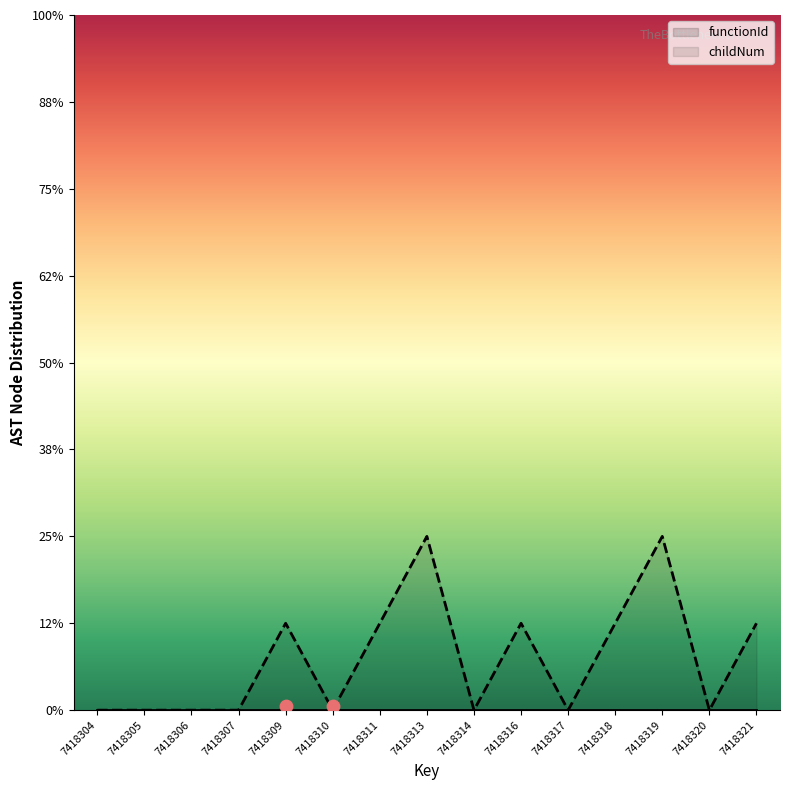

What is the change in value from 7418310 to 7418321?

+1